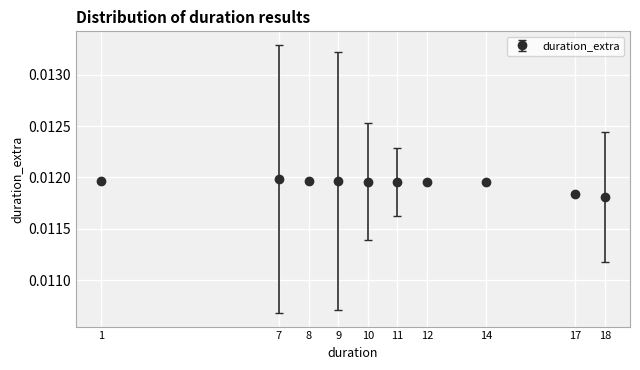

Which has a higher value, 14 or 17?

14